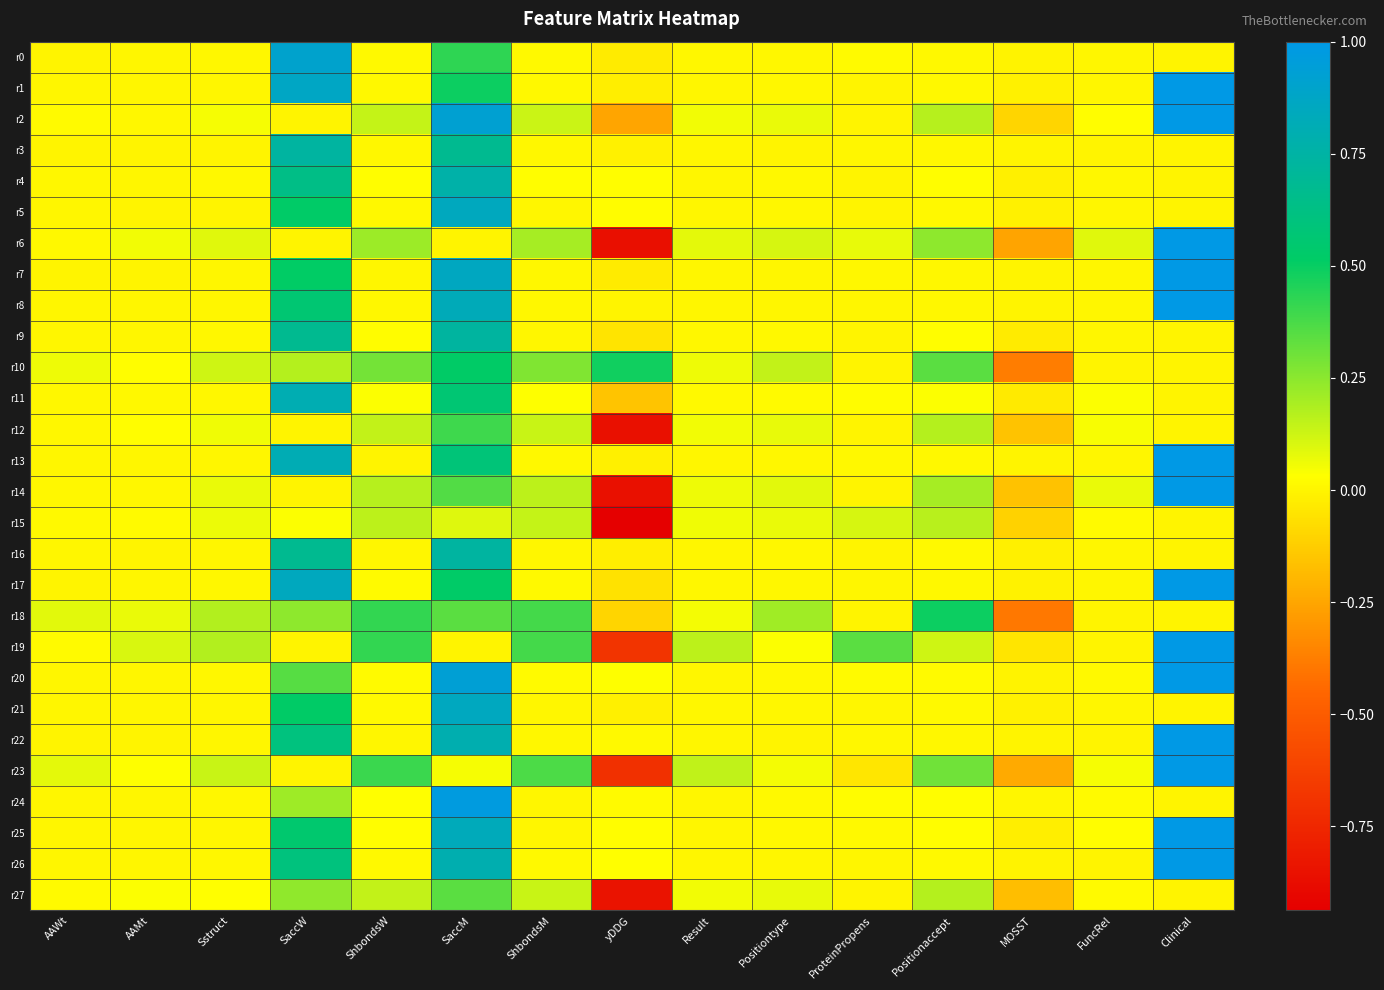

Count the number of data series in this chart.

28